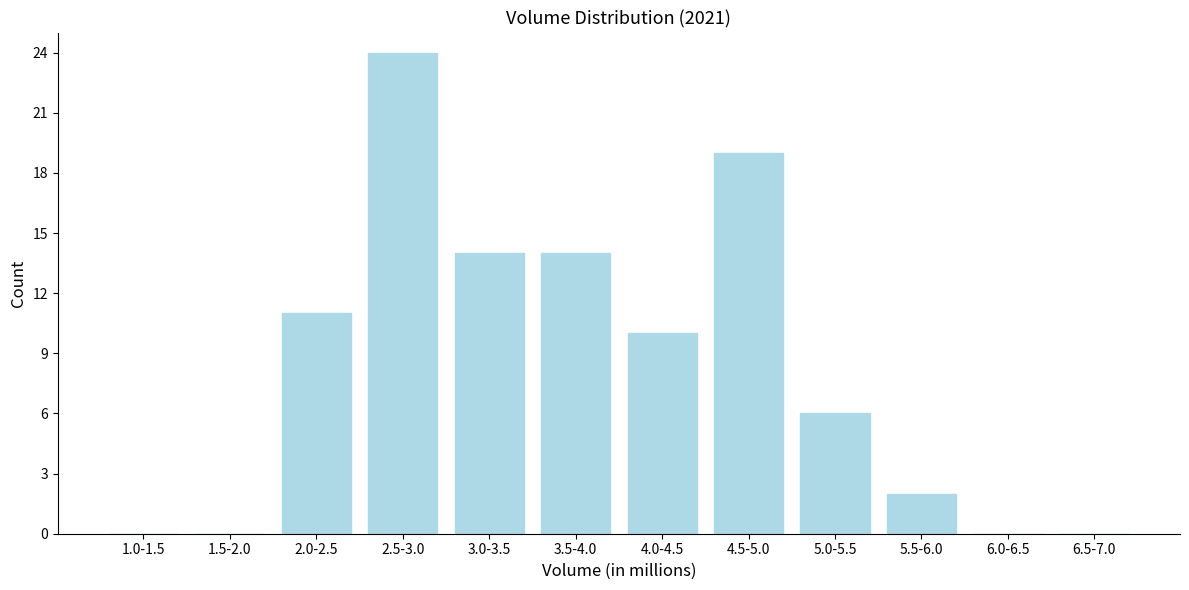

Reading left to right, list all the values displayed in this chart.

1.0-1.5=0	1.5-2.0=0	2.0-2.5=11	2.5-3.0=24	3.0-3.5=14	3.5-4.0=14	4.0-4.5=10	4.5-5.0=19	5.0-5.5=6	5.5-6.0=2	6.0-6.5=0	6.5-7.0=0